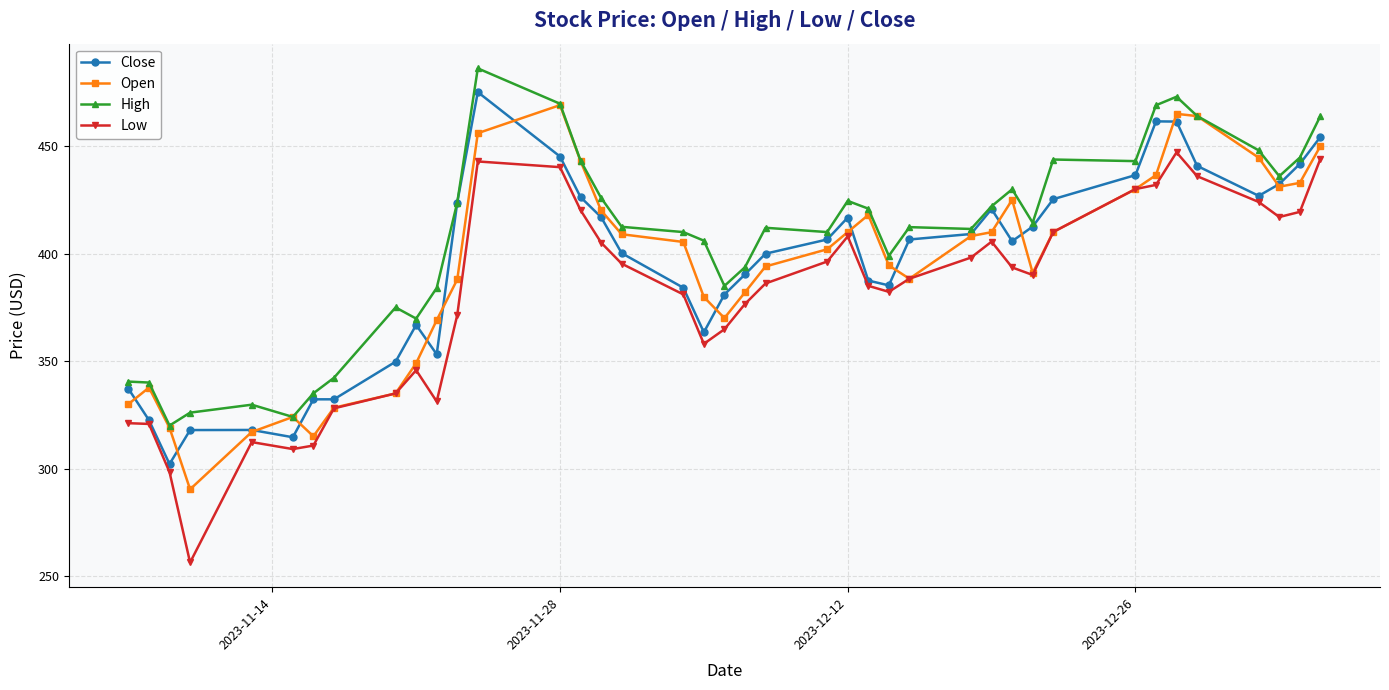

True or false: Close has more than 0 interior local peaks.

True